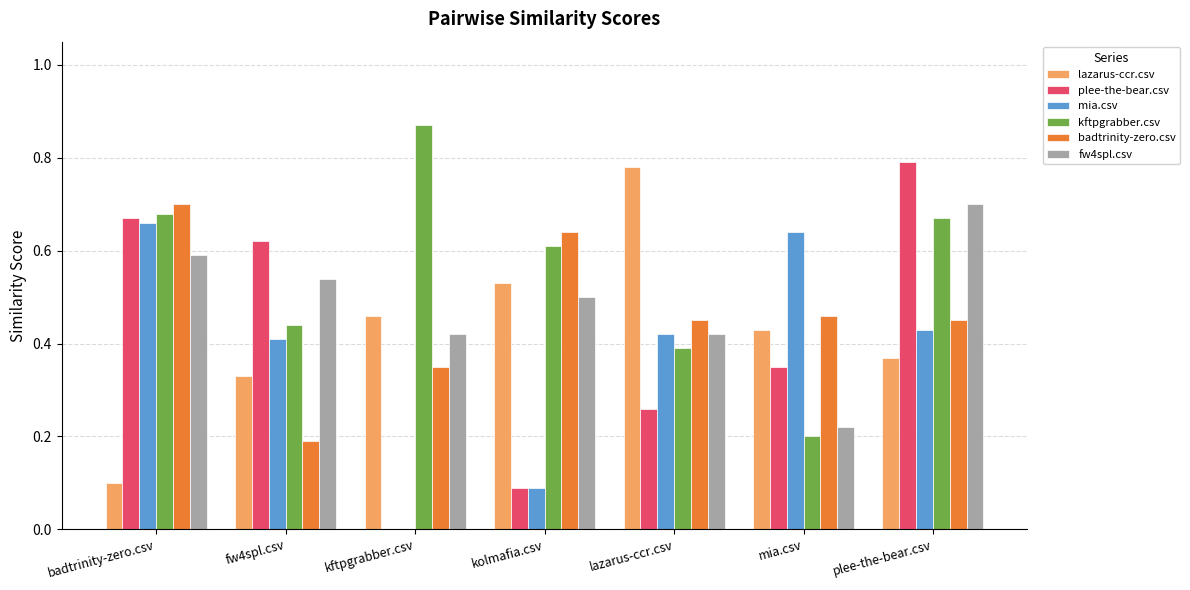

Which series changed the most between badtrinity-zero.csv and mia.csv?

kftpgrabber.csv